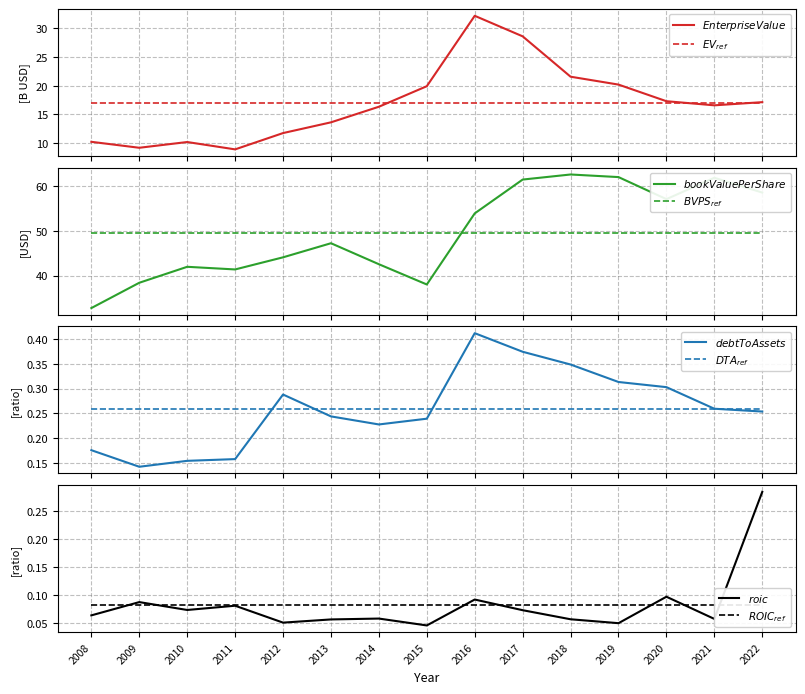

Is the value of EnterpriseValue at 2010 greater than the value of debtToAssets at 2015?

Yes